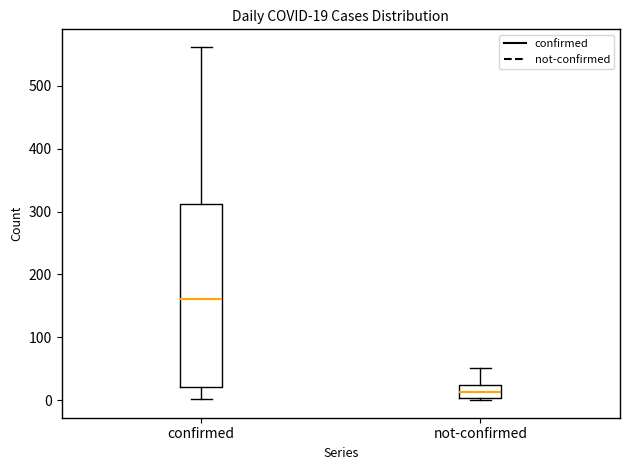

Which box has the highest median line?

confirmed